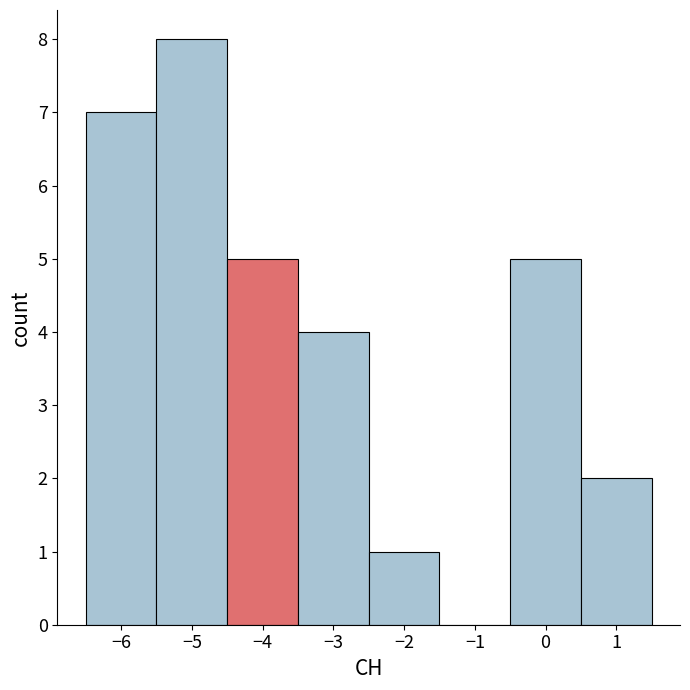

How tall is the bar that spans -0.5 to 0.5 on the x-axis? The values are not printed on the chart, so give them approximately, as read against the axis.

5